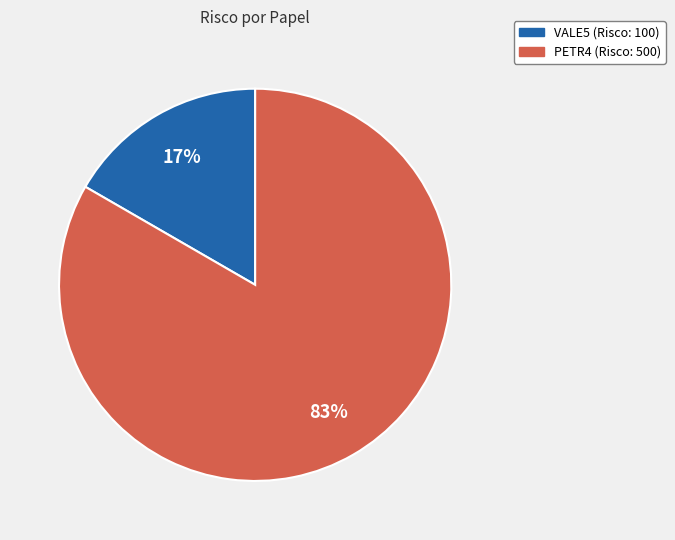

Is it true that PETR4 is 90% of the pie?

False